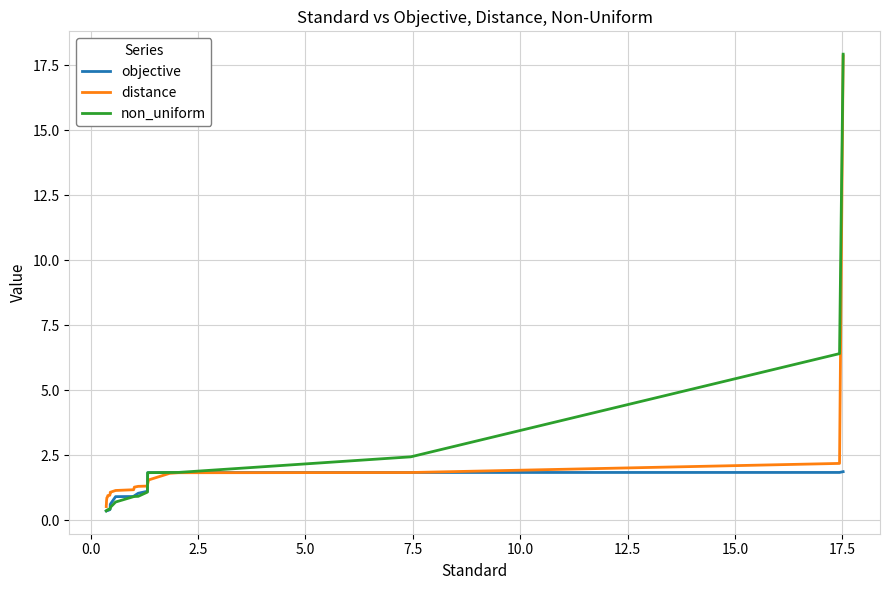

What is the minimum value shown in the chart?

0.4